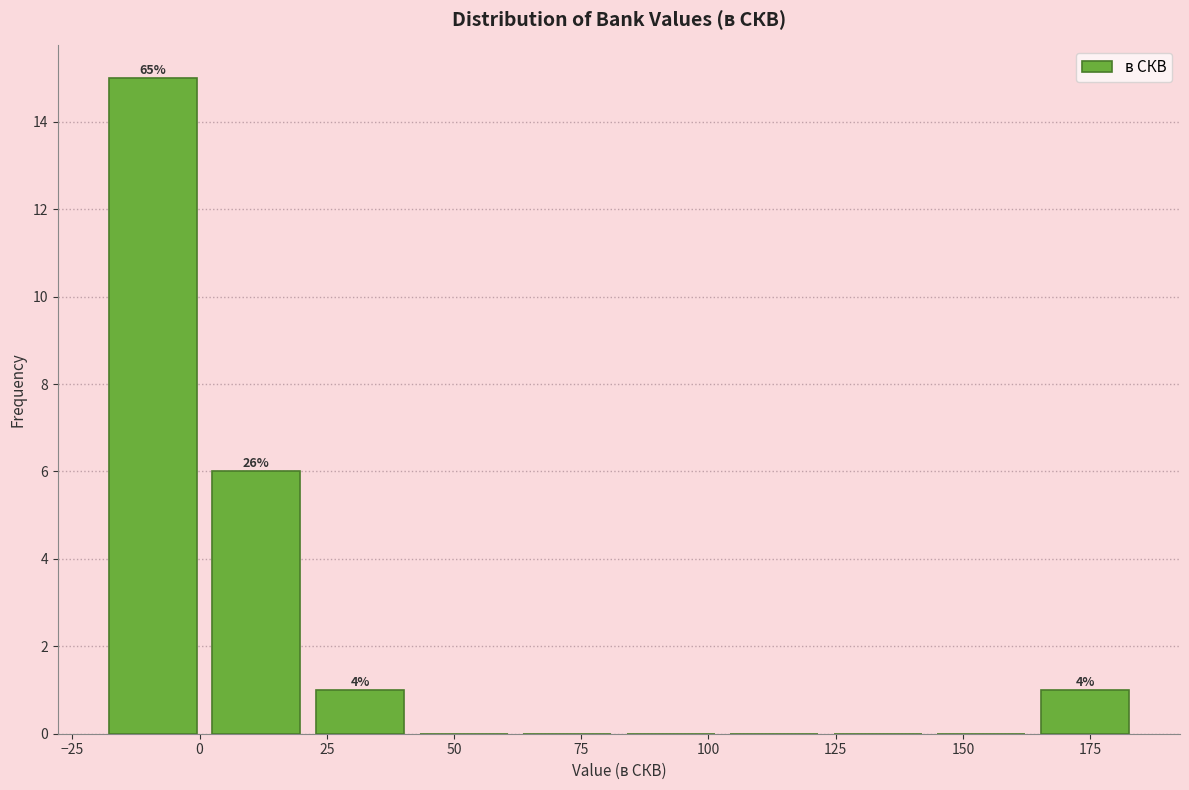

Over which range of the x-axis is the bar tallest?

-20 to 0